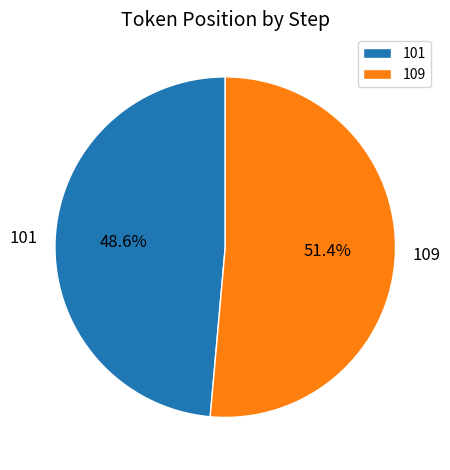

To the nearest percent, what is the average slice percentage?

50%